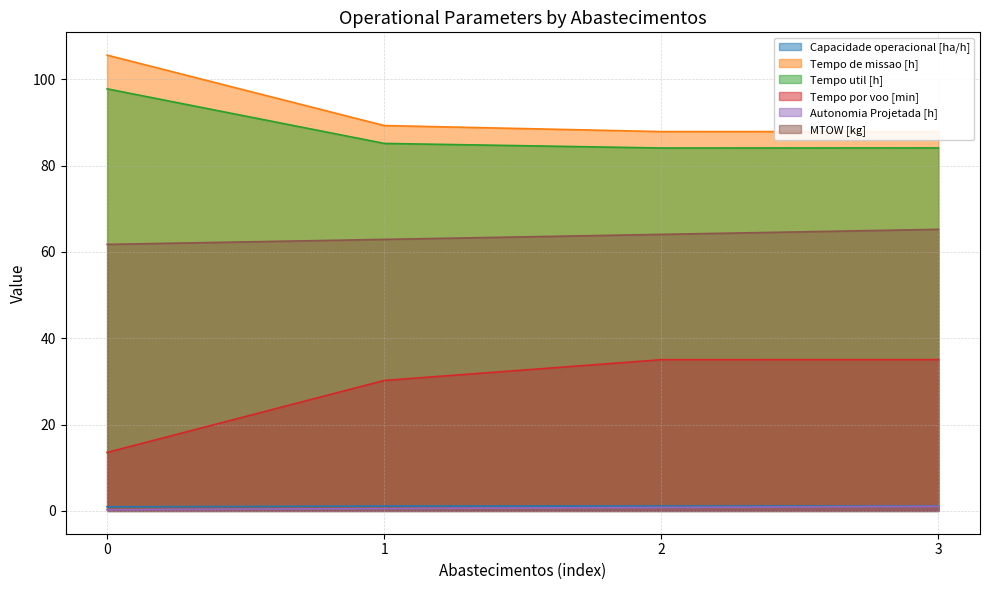

Does the chart have visible grid lines?

Yes